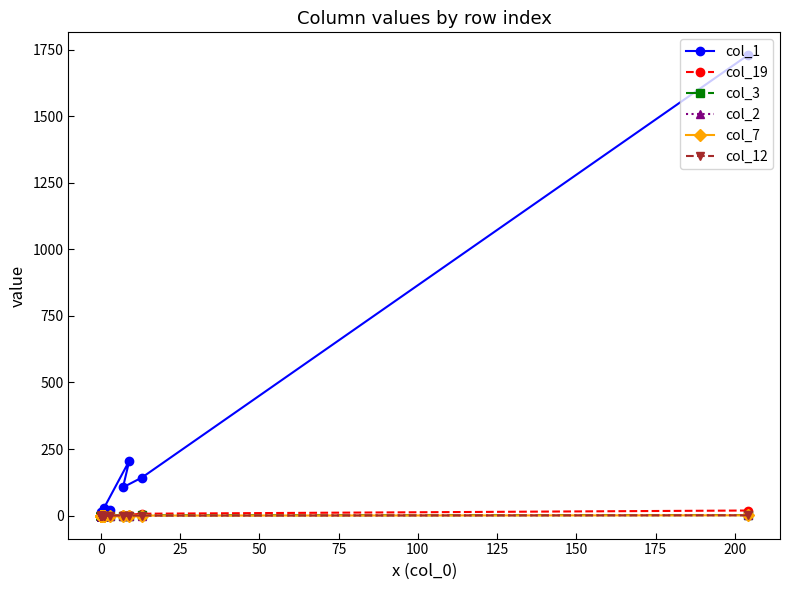

True or false: col_3 and col_7 intersect in this chart.

False